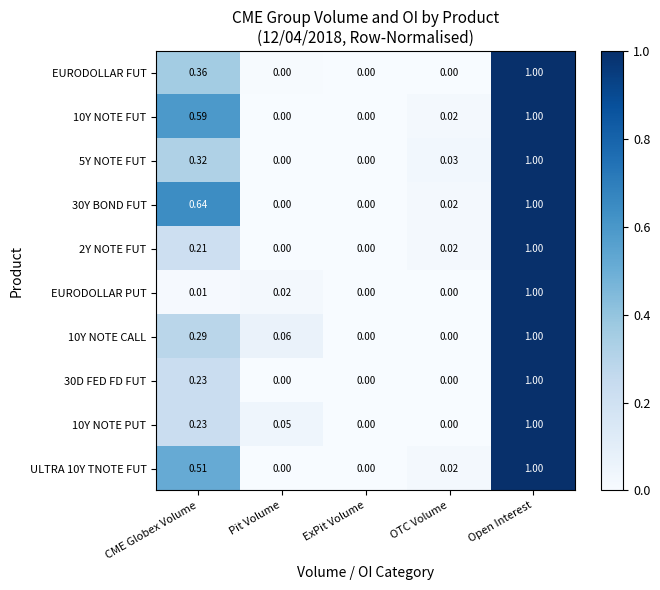

At which category is the sum across all series the highest?

Open Interest